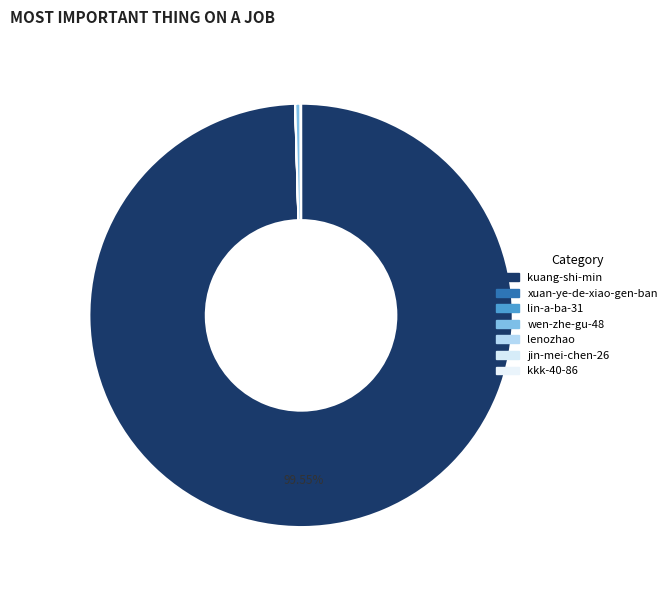

True or false: jin-mei-chen-26 accounts for 1% of the total.

False